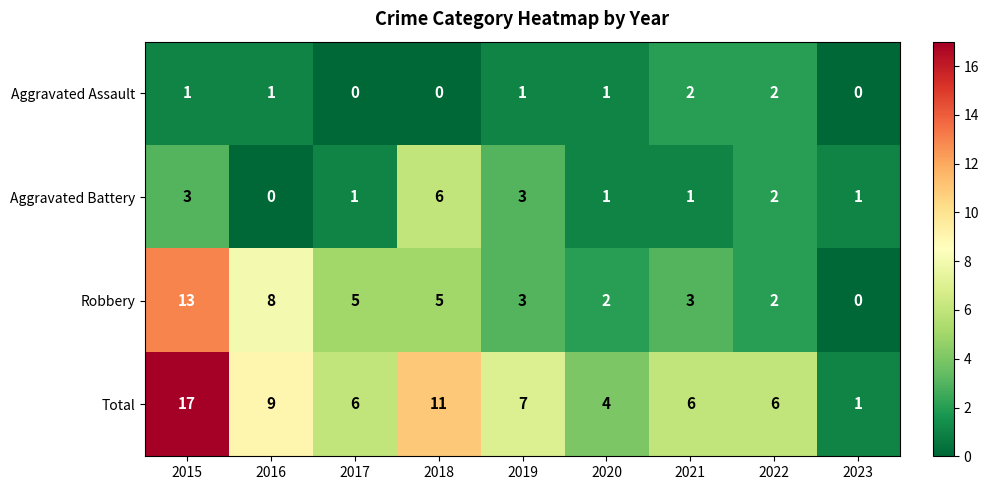

How many values in Aggravated Assault are above zero?

6